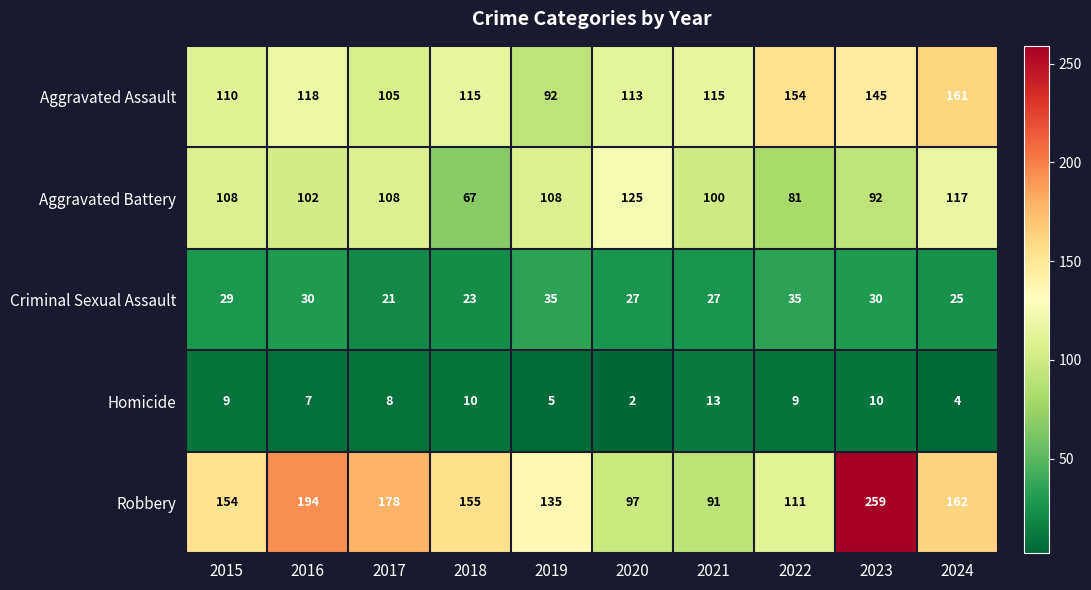

What is the sum of the Robbery values at 2016 and 2015?

348